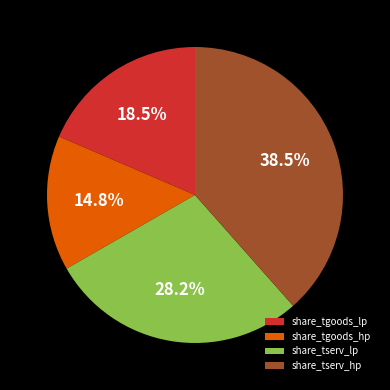

Is share_tserv_hp the majority of the pie?

No